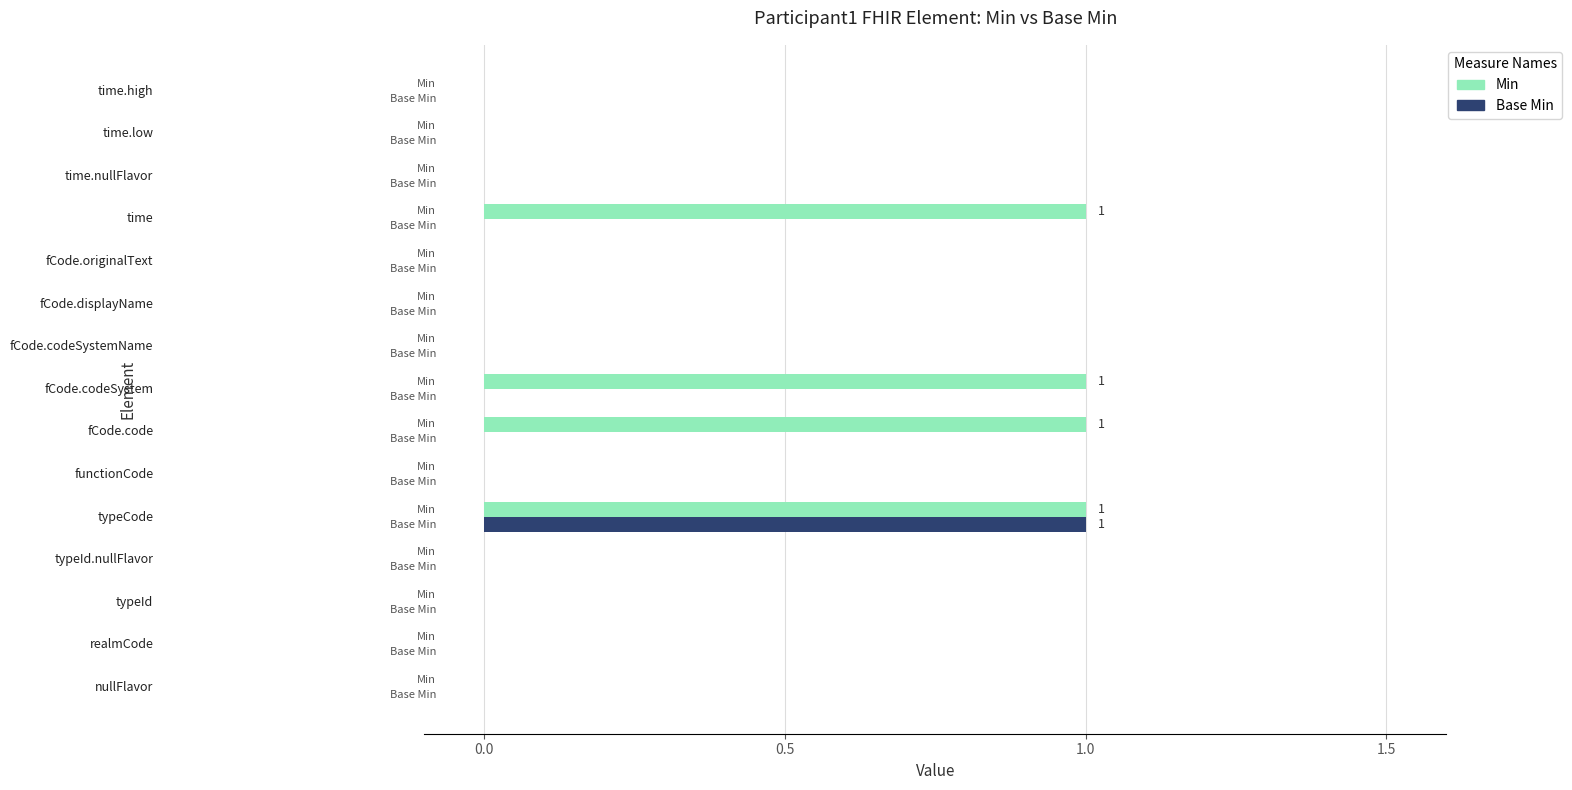

Which series has the largest total across all categories?

Min